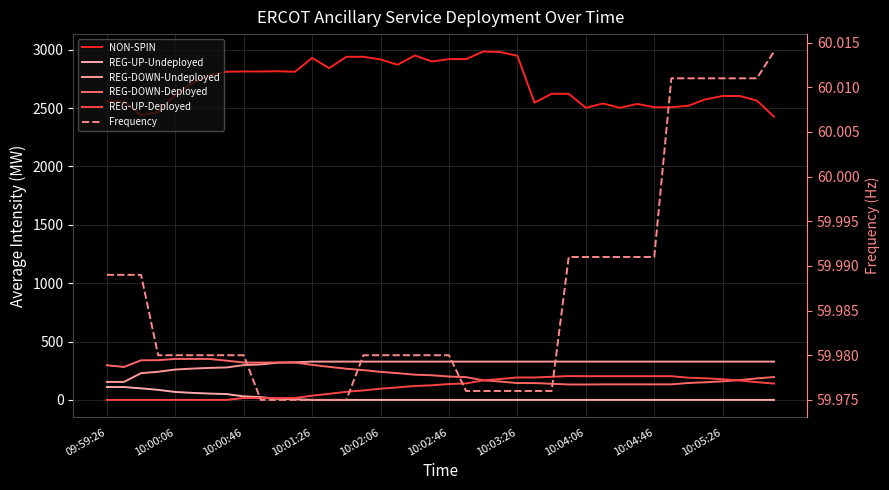

Is it true that REG-DOWN-Undeployed equals 207.1 at 10:05:26?

False